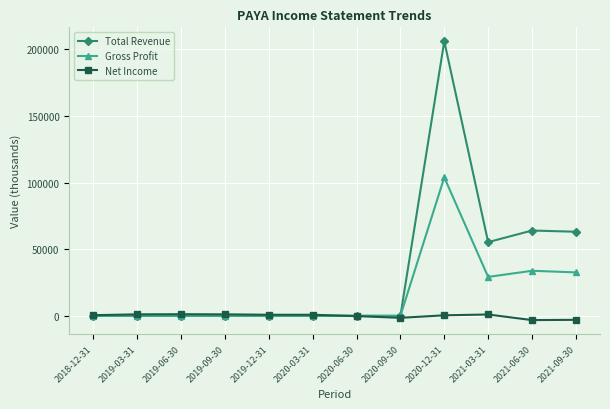

Rank the series by their maximum value, from highest to lowest.

Total Revenue, Gross Profit, Net Income